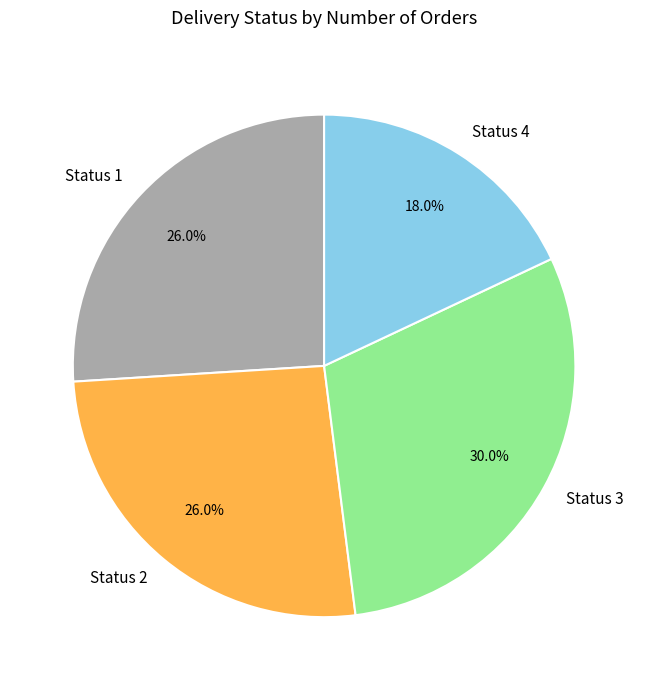

Do Status 2 and Status 3 together represent more than half of the pie?

Yes